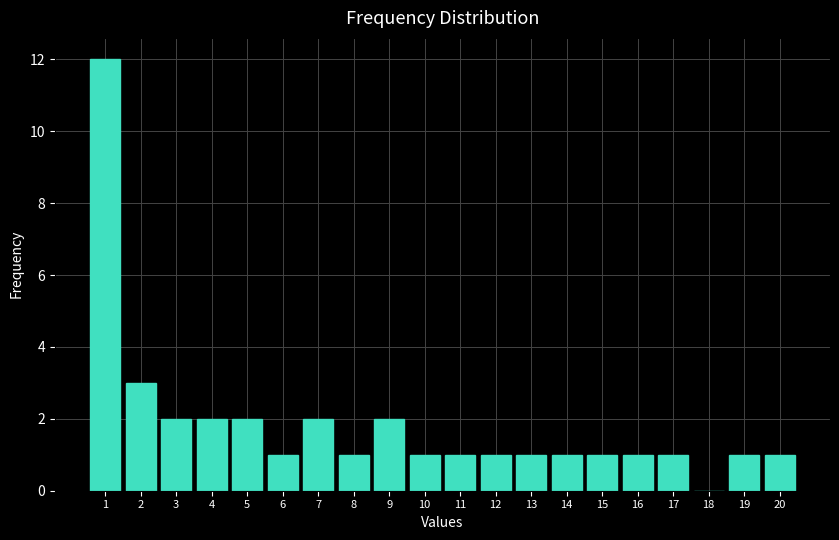

Reading left to right, transcribe all the data shown in this chart.

1=12	2=3	3=2	4=2	5=2	6=1	7=2	8=1	9=2	10=1	11=1	12=1	13=1	14=1	15=1	16=1	17=1	18=0	19=1	20=1